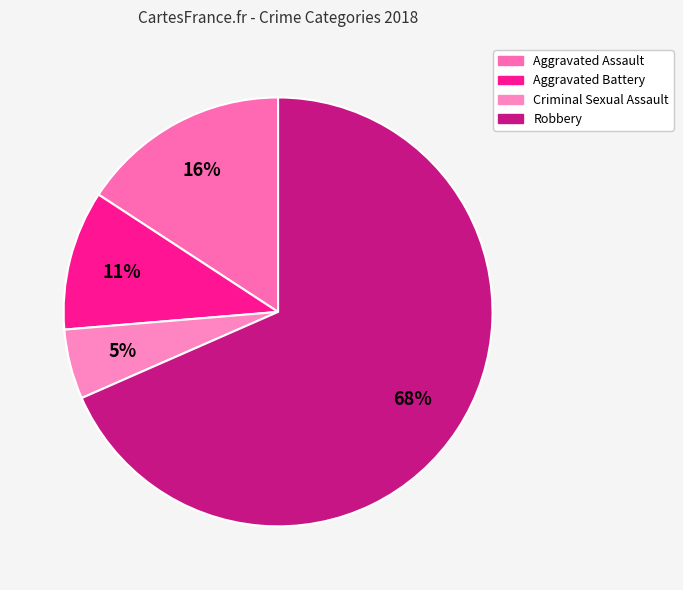

To the nearest percent, what is the difference between the largest and smallest slice percentages?

63%